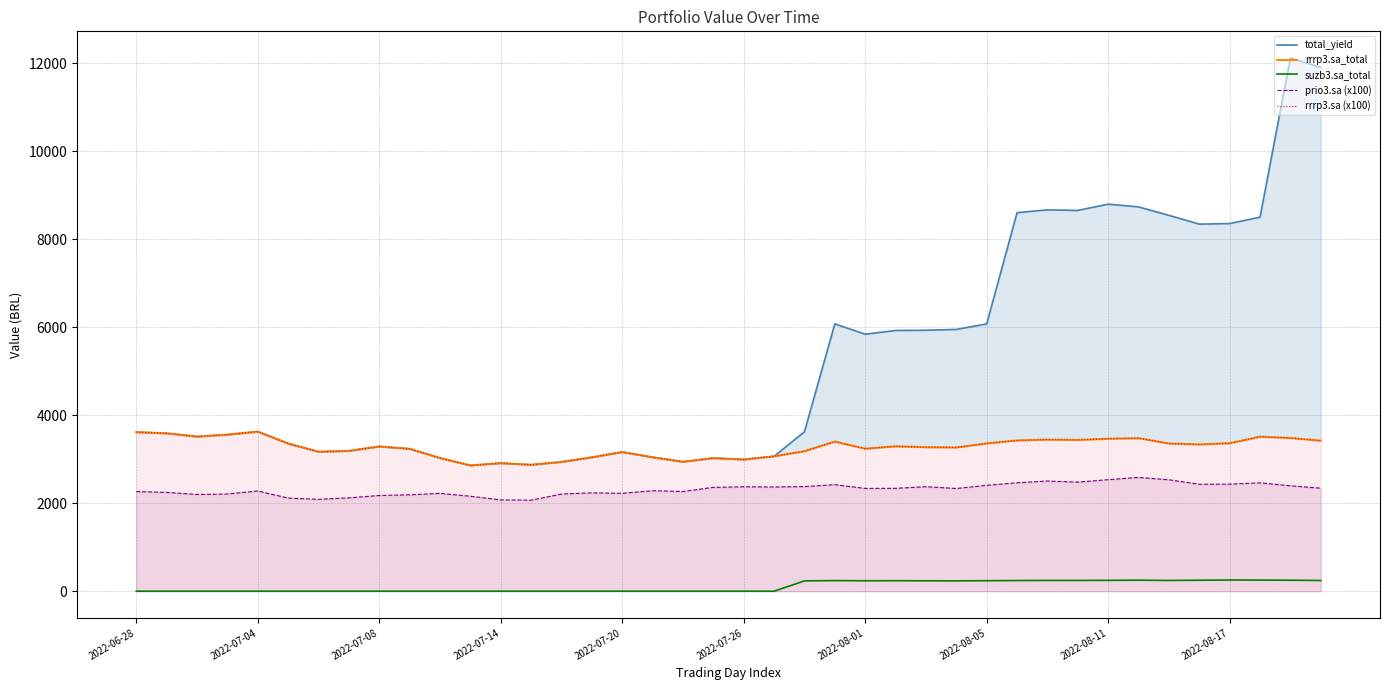

Reading left to right, extract all data points from this chart.

total_yield: 3616.0	3590.0	3515.0	3559.0	3628.0	3358.0	3170.0	3190.0	3290.0	3237.0	3028.0	2860.0	2911.0	2874.0	2939.0	3044.0	3164.0	3045.0	2943.0	3026.0	2994.0	3067.0	3625.5	6077.7	5843.0	5928.1	5932.7	5951.8	6077.3	8606.2	8669.8	8657.2	8799.3	8737.1	8545.1	8345.4	8358.2	8504.0	12122.3	11907.5
rrrp3.sa_total: 3616.0	3590.0	3515.0	3559.0	3628.0	3358.0	3170.0	3190.0	3290.0	3237.0	3028.0	2860.0	2911.0	2874.0	2939.0	3044.0	3164.0	3045.0	2943.0	3026.0	2994.0	3067.0	3183.0	3402.0	3240.0	3294.0	3274.0	3268.0	3360.0	3428.0	3446.0	3440.0	3466.0	3480.0	3358.0	3337.0	3364.0	3513.0	3483.0	3423.0
suzb3.sa_total: 0.0	0.0	0.0	0.0	0.0	0.0	0.0	0.0	0.0	0.0	0.0	0.0	0.0	0.0	0.0	0.0	0.0	0.0	0.0	0.0	0.0	0.0	234.8	241.5	237.4	239.3	236.7	235.9	239.0	242.9	245.3	245.1	247.3	250.8	244.3	249.5	255.0	253.2	249.9	243.6
prio3.sa (x100): 2266.0	2247.0	2199.0	2210.0	2279.0	2117.0	2089.0	2122.0	2176.0	2192.0	2224.0	2159.0	2076.0	2070.0	2209.0	2236.0	2226.0	2284.0	2267.0	2361.0	2374.0	2369.0	2379.0	2422.0	2337.0	2339.0	2376.0	2335.0	2407.0	2465.0	2505.0	2480.0	2536.0	2587.0	2533.0	2432.0	2434.0	2464.0	2397.0	2342.0
rrrp3.sa (x100): 3616.0	3590.0	3515.0	3559.0	3628.0	3358.0	3170.0	3190.0	3290.0	3237.0	3028.0	2860.0	2911.0	2874.0	2939.0	3044.0	3164.0	3045.0	2943.0	3026.0	2994.0	3067.0	3183.0	3402.0	3240.0	3294.0	3274.0	3268.0	3360.0	3428.0	3446.0	3440.0	3466.0	3480.0	3358.0	3337.0	3364.0	3513.0	3483.0	3423.0